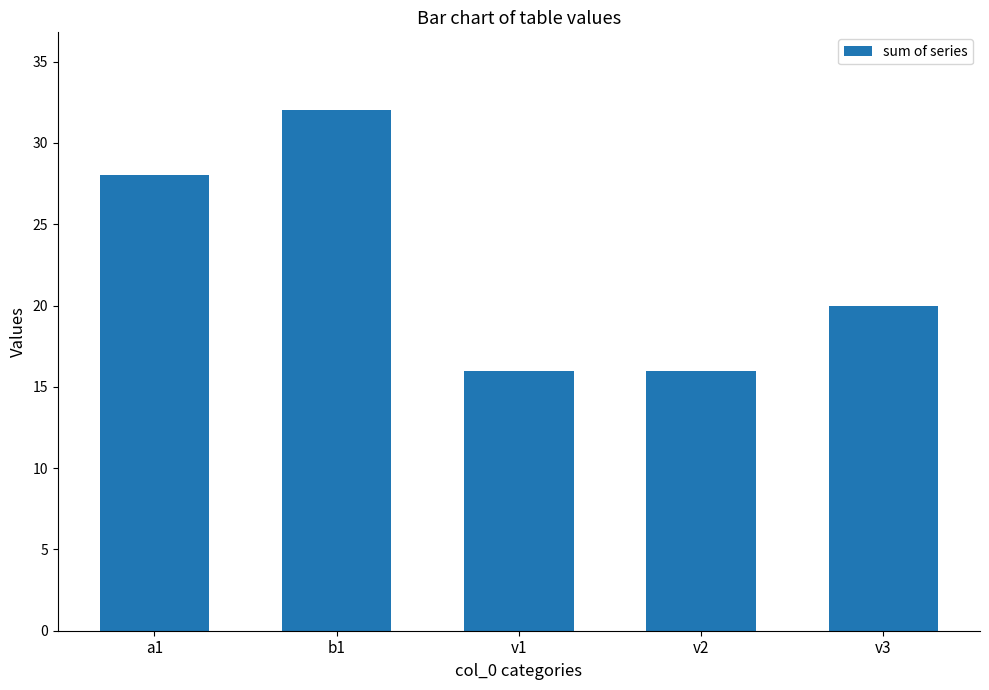

What is the difference between the values at v2 and v3?

4